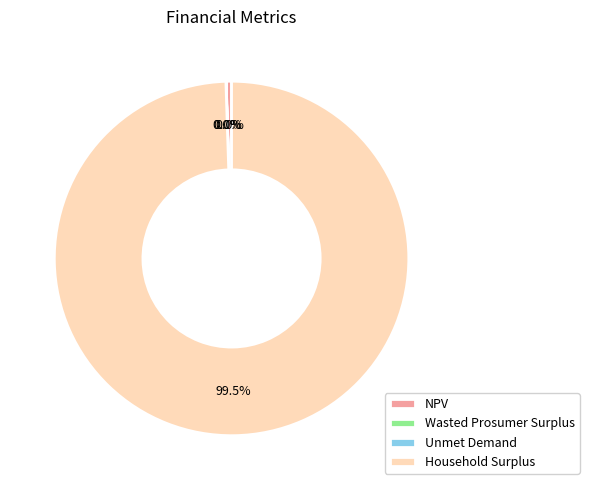

Which category accounts for the majority?

Household Surplus